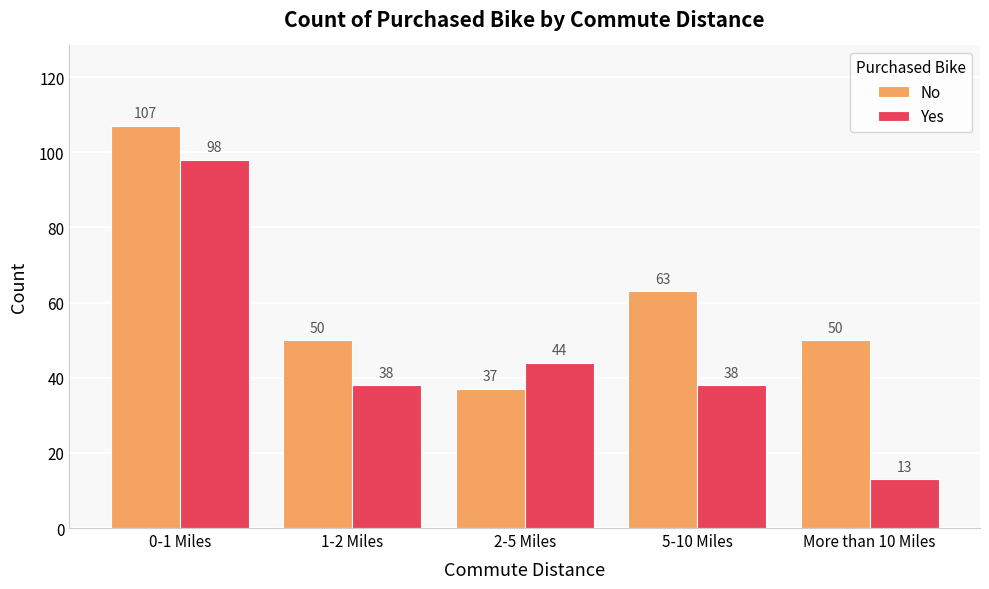

The No series shows 69 at More than 10 Miles. True or false?

False